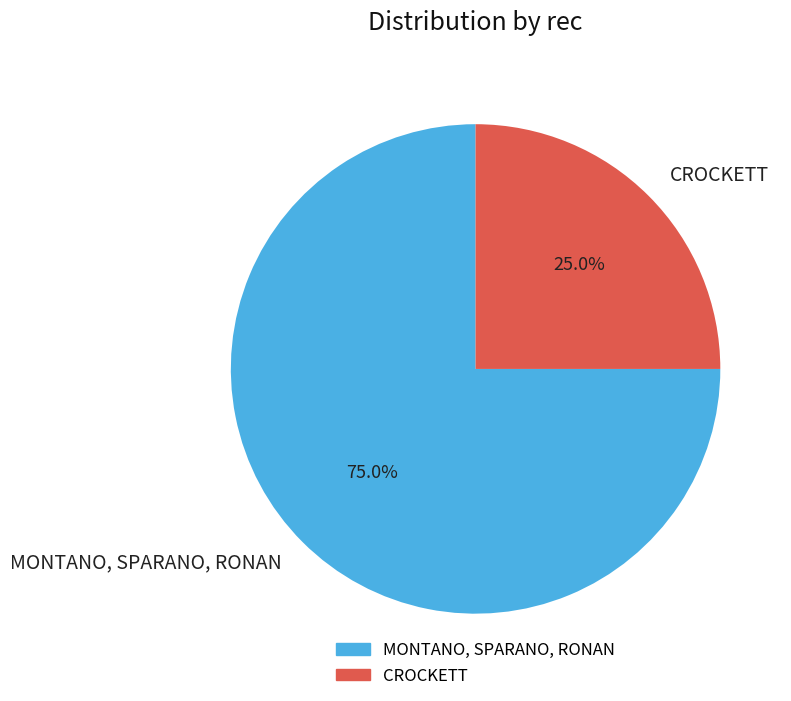

What percentage is NOT represented by MONTANO, SPARANO, RONAN?

25.0%